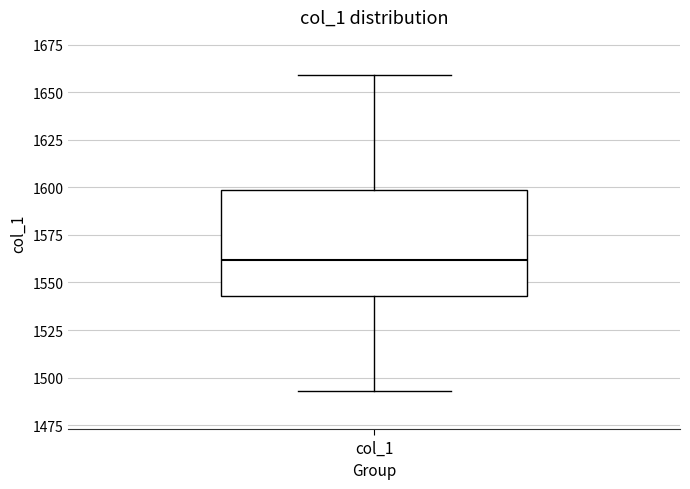

Where is the lower edge of the box for col_1 on the y-axis? The values are not printed on the chart, so give them approximately, as read against the axis.

1545